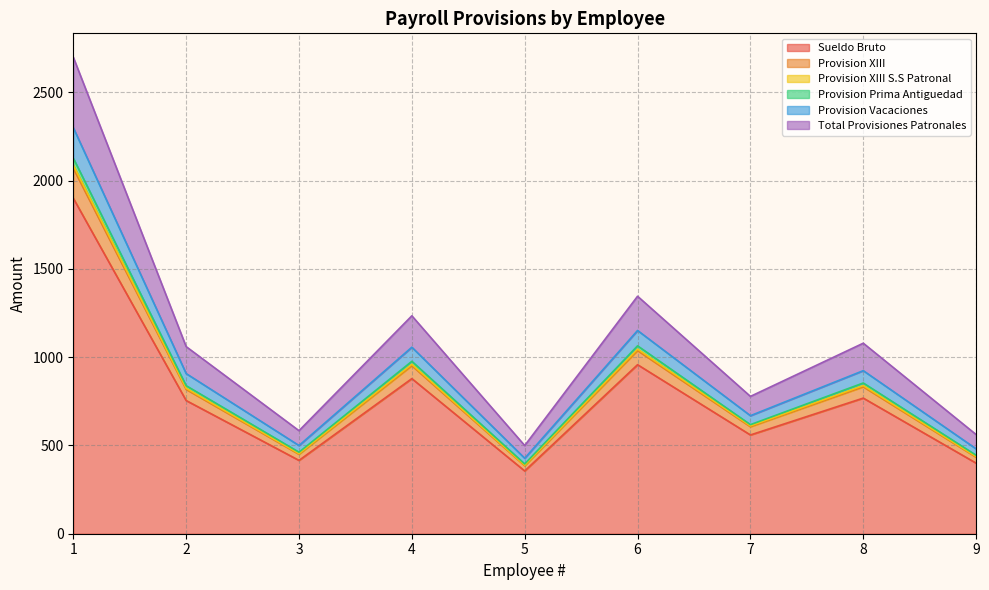

What is the smallest value displayed?

355.6